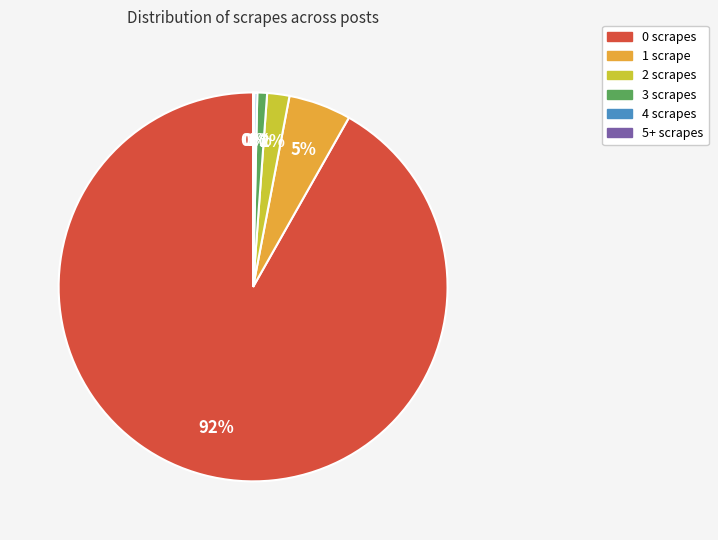

Is it true that 1 is 5% of the pie?

True